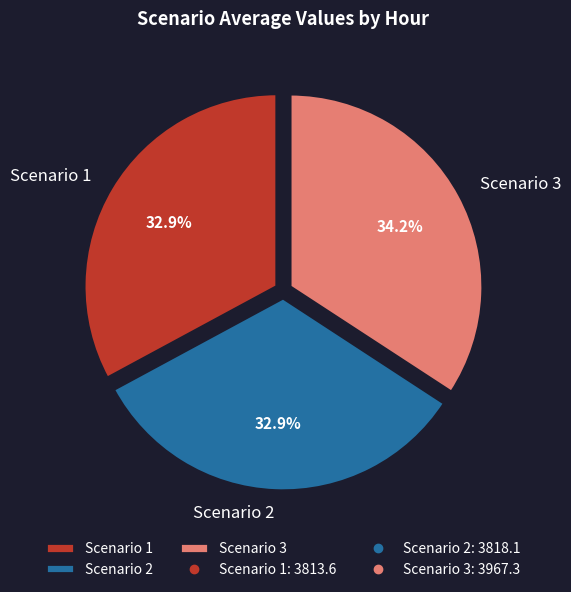

What is the largest slice in the pie chart?

Scenario 3